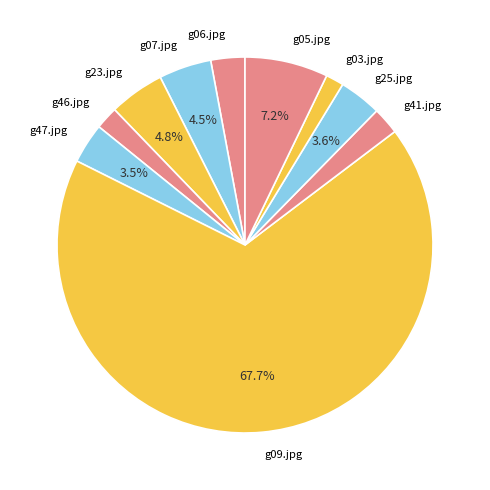

What is the largest slice in the pie chart?

g09.jpg